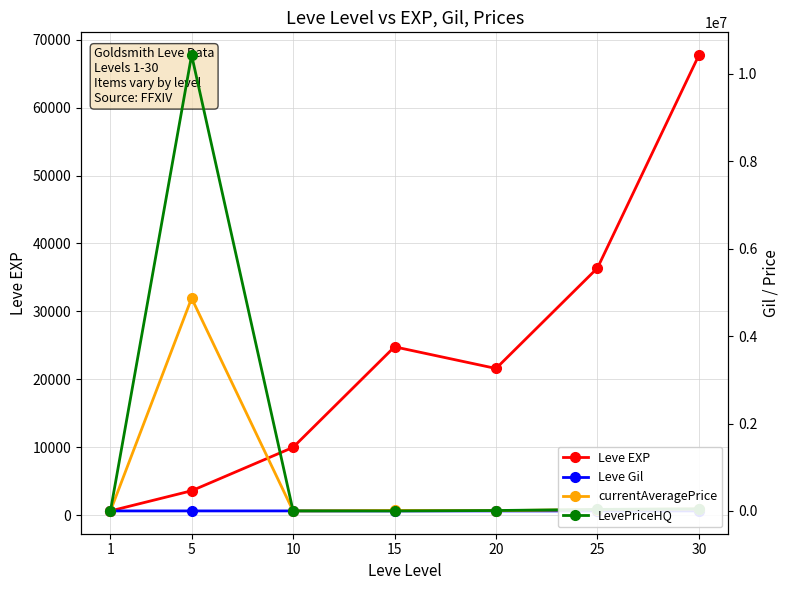

Reading left to right, what are all the values shown in this chart?

Leve EXP: 1=630.0	5=3600.0	10=9990.0	15=24790.0	20=21600.0	25=36390.0	30=67730.0
Leve Gil: 1=113.0	5=139.0	10=293.0	15=529.0	20=290.0	25=485.0	30=532.0
currentAveragePrice: 1=308.1	5=4867466.0	10=415.0	15=10900.0	20=6950.0	25=29999.3	30=45000.0
LevePriceHQ: 1=217.4	5=10428999.0	10=1000.0	15=0.0	20=9500.0	25=34999.0	30=47500.0